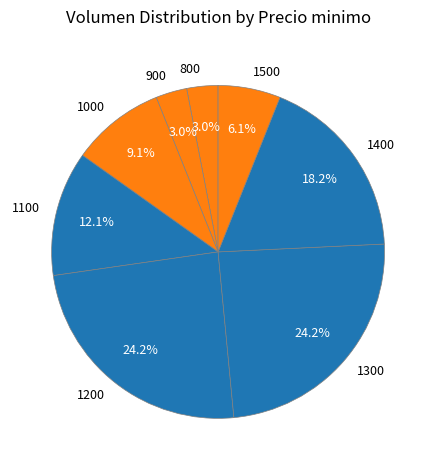

Between 1200 and 1500, which is larger?

1200